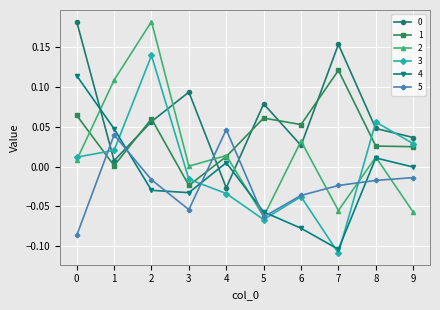

True or false: 1 and 4 intersect in this chart.

True